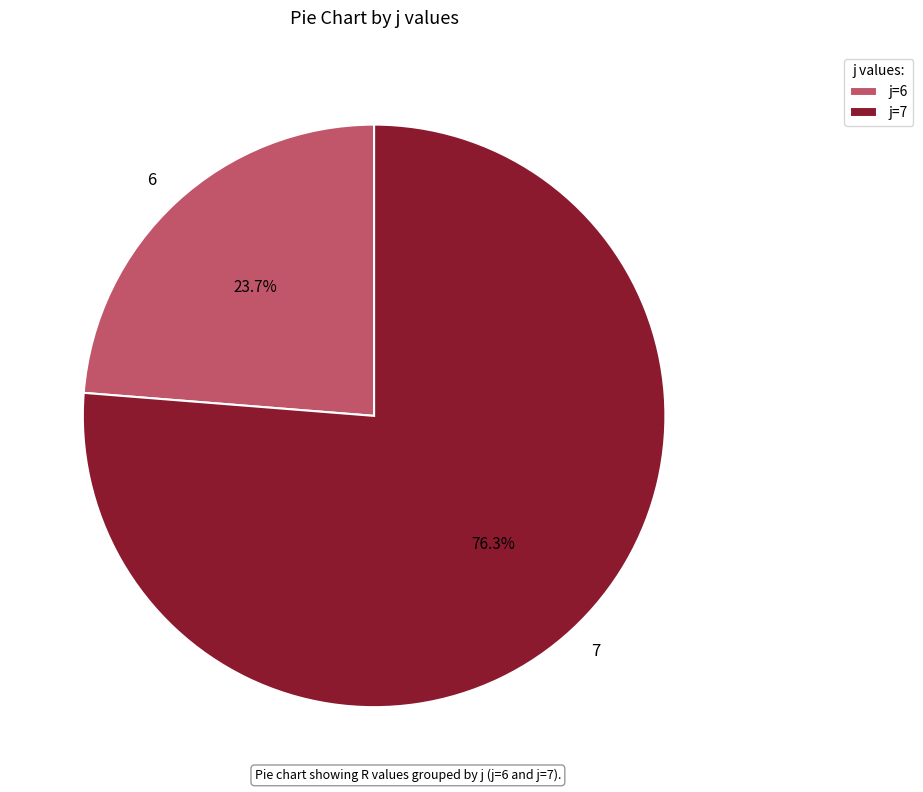

Does 7 account for over 50% of the chart?

Yes